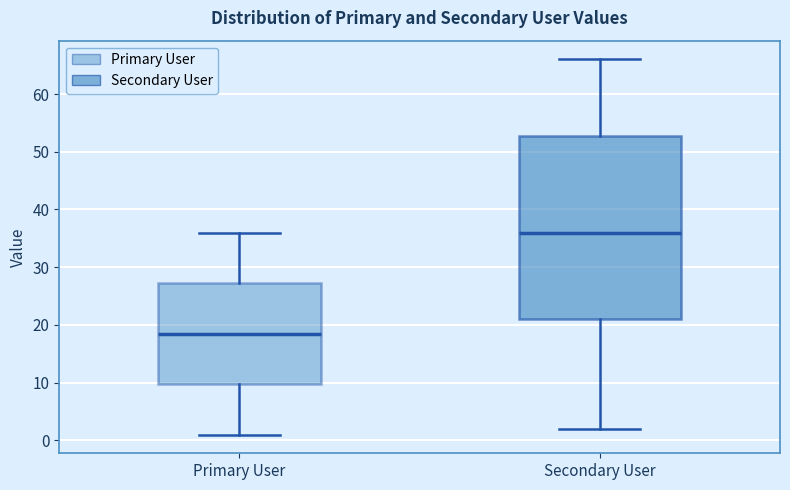

Reading left to right, transcribe this box plot: for each box, give where its median line is, the range the box spans, and where its two whiskers end, as read against the y-axis. The values are not printed on the chart, so give them approximately, as read against the axis.

Primary User: median 19, box 10 to 27, whiskers 1 to 36
Secondary User: median 36, box 21 to 53, whiskers 2 to 66